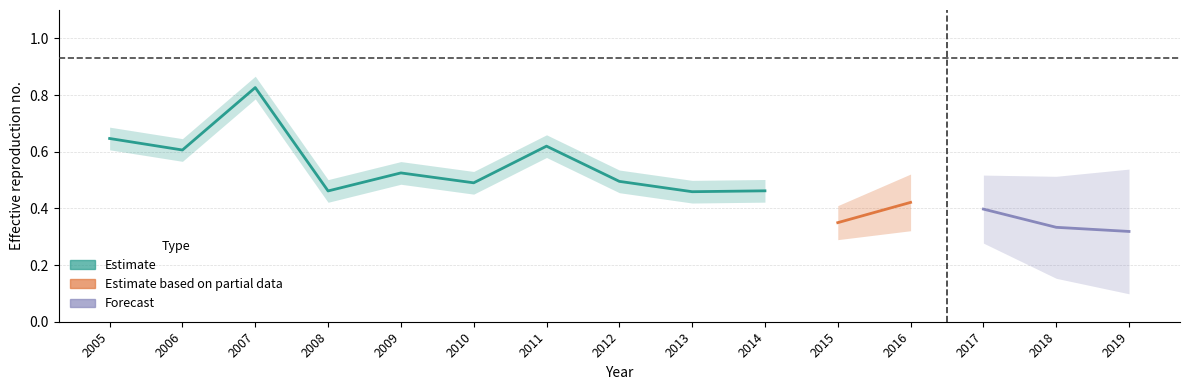

How many points are higher than both their immediate neighbors (excluding endpoints)?

5